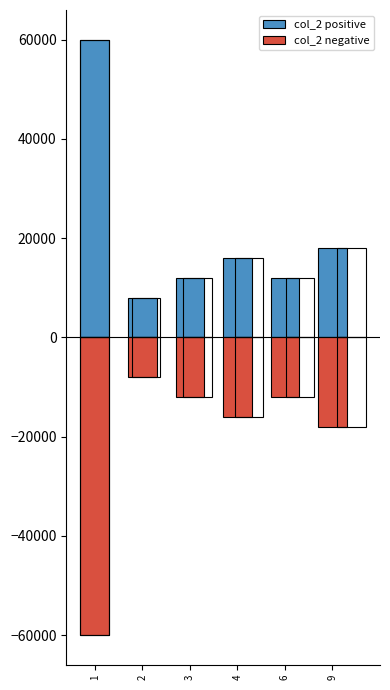

Does the chart contain any negative values?

Yes